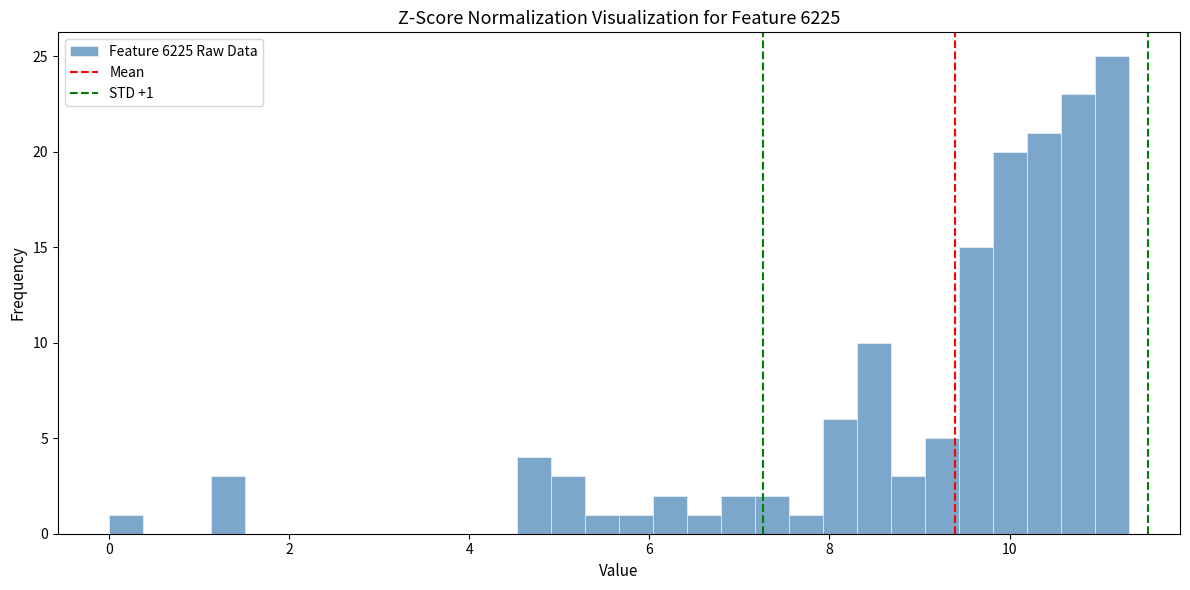

Around what value on the x-axis is the tallest bar? Give the approximate position of its centre, as read against the axis.

11.2